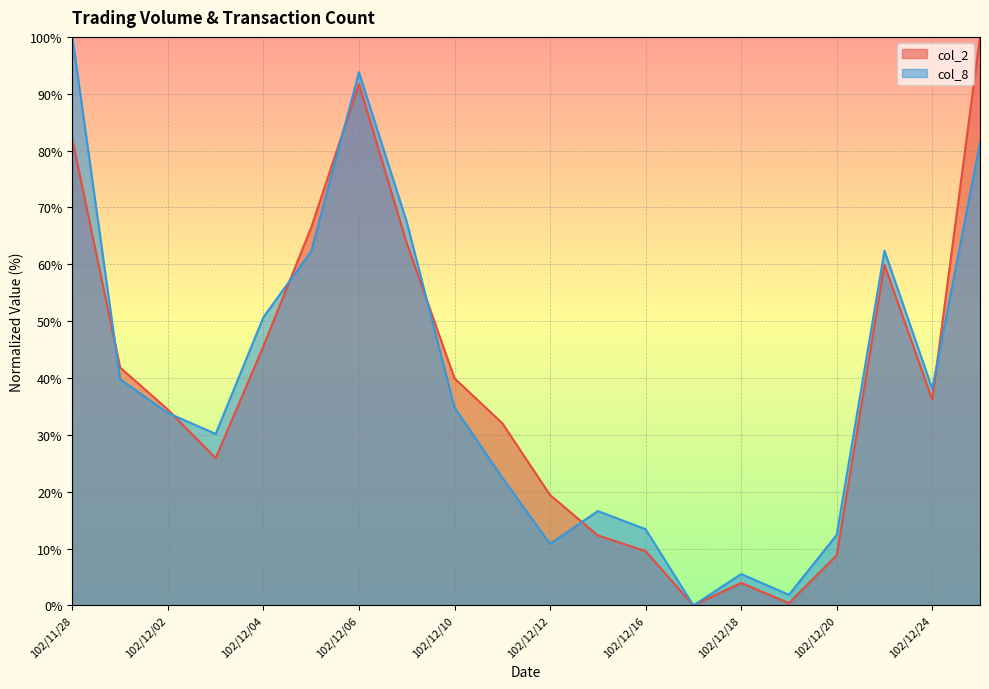

Which has a higher value, 102/12/04 or 102/12/18?

102/12/04